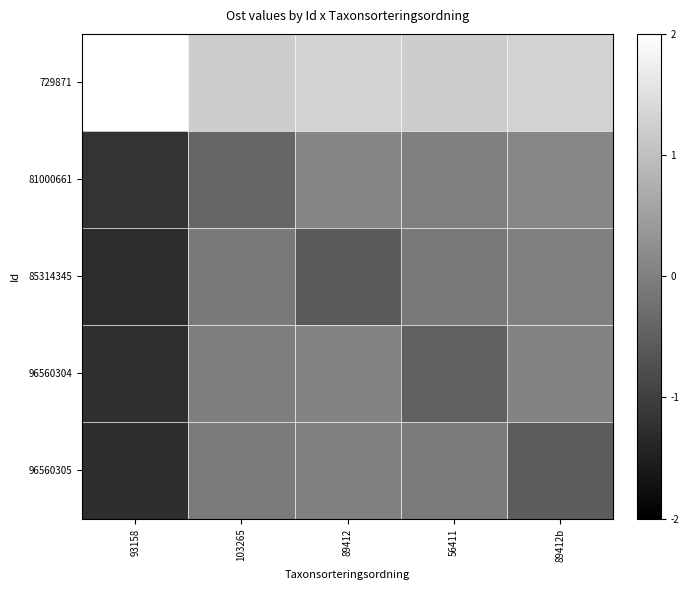

List the series in order of their peak value, highest first.

729871, 81000661, 96560304, 96560305, 85314345